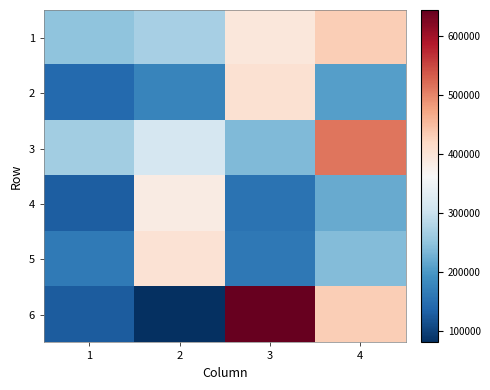

Reading right to left, transcribe all the data shown in this chart.

1: 4=432354.3	3=394816.7	2=268997.1	1=250360.4
2: 4=208077.4	3=405713.4	2=176699.9	1=143634.3
3: 4=513144.9	3=238258.4	2=314846.4	1=264476.0
4: 4=220702.1	3=154676.6	2=386278.5	1=131217.2
5: 4=240225.6	3=161433.4	2=404328.6	1=164206.6
6: 4=432255.4	3=644376.0	2=81181.1	1=128032.8